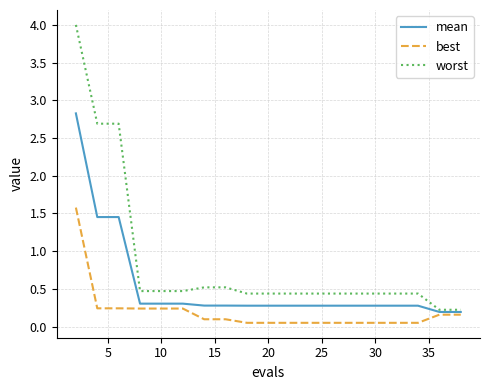

List the series in order of their peak value, highest first.

worst, mean, best